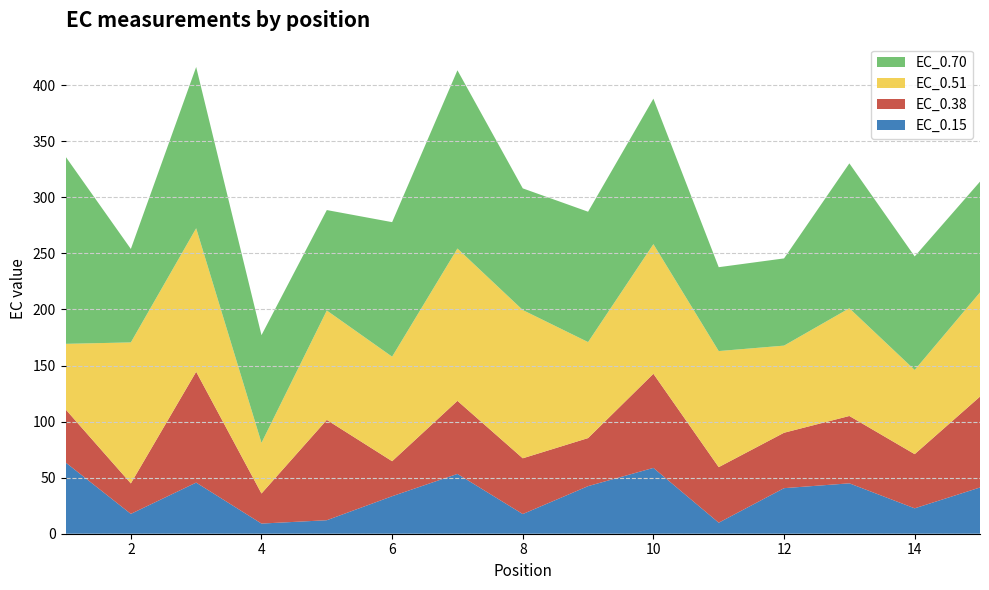

Reading left to right, transcribe all the data shown in this chart.

EC_0.15: 1=63.6	2=17.7	3=45.6	4=9.1	5=12.0	6=33.4	7=53.3	8=17.5	9=42.5	10=58.7	11=9.8	12=40.6	13=44.9	14=22.7	15=41.2
EC_0.38: 1=47.4	2=27.1	3=98.9	4=26.8	5=89.5	6=31.2	7=65.2	8=49.7	9=42.8	10=83.9	11=49.6	12=49.4	13=60.1	14=48.3	15=81.1
EC_0.51: 1=58.4	2=125.8	3=128.0	4=45.2	5=97.6	6=93.2	7=135.9	8=132.2	9=85.6	10=115.6	11=103.5	12=77.7	13=96.1	14=75.1	15=93.0
EC_0.70: 1=167.1	2=83.4	3=143.8	4=96.0	5=89.6	6=120.0	7=159.0	8=108.5	9=116.3	10=129.8	11=74.8	12=77.8	13=129.2	14=101.3	15=98.8